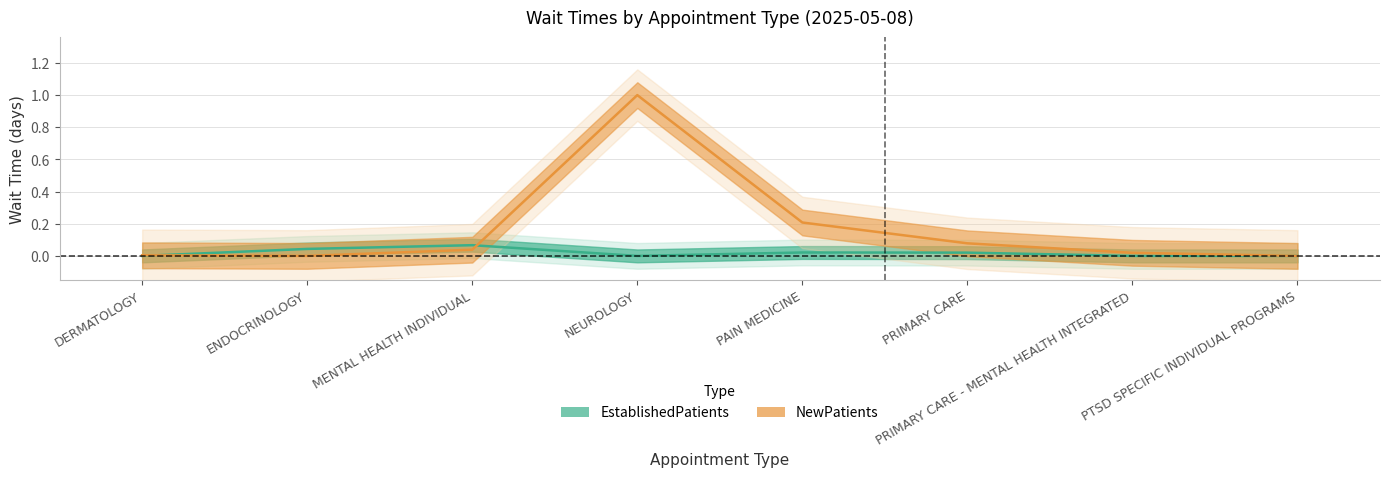

How many series are shown in this chart?

2